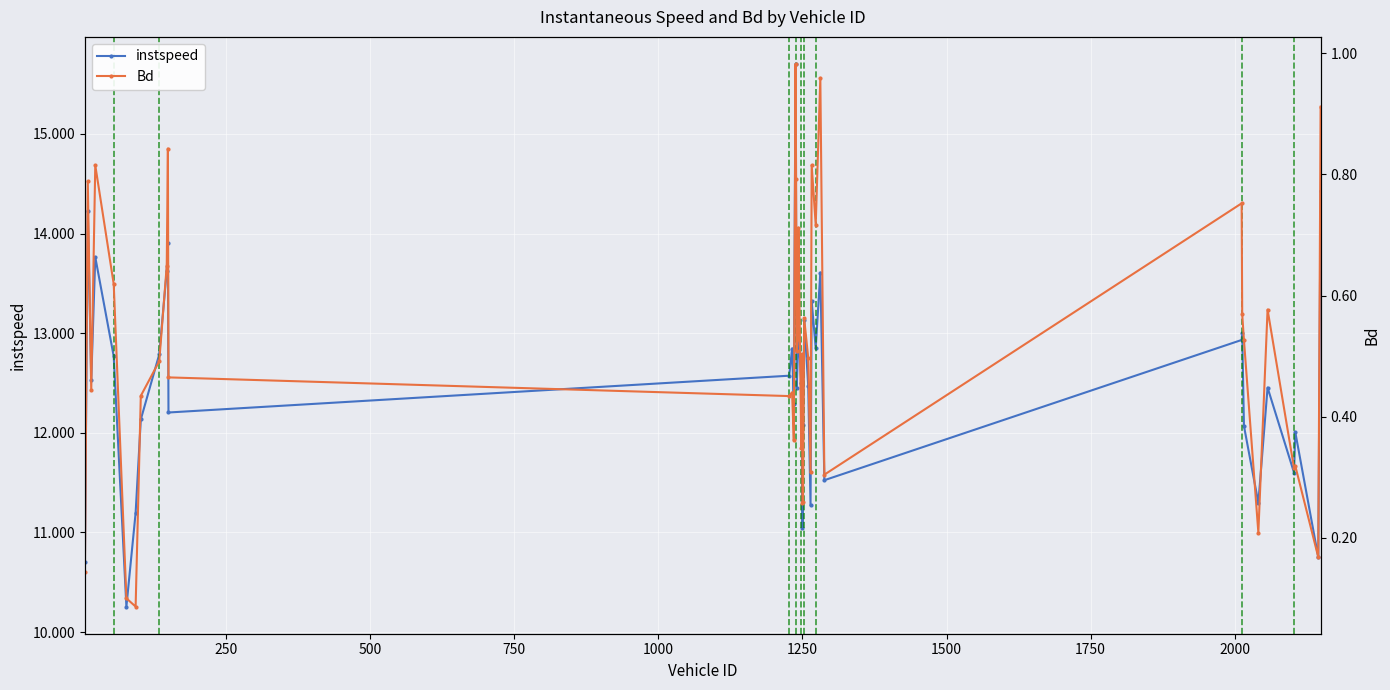

What is the value of the instspeed point at the 25th from the left?

13.1